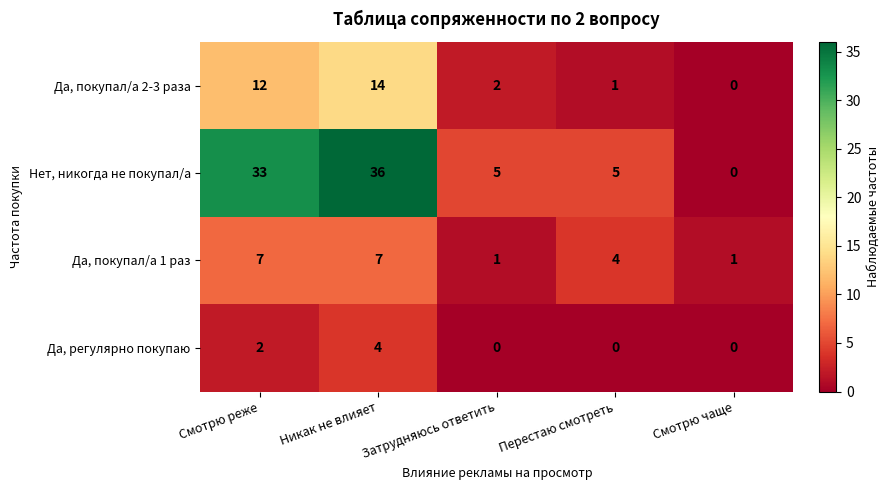

Count the Да, регулярно покупаю values in the range 0 to 2.

4